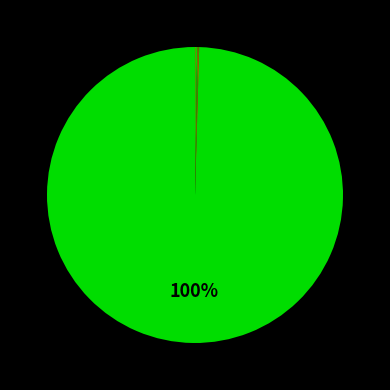

Which slice is the smallest?

VY3N5 P(400)